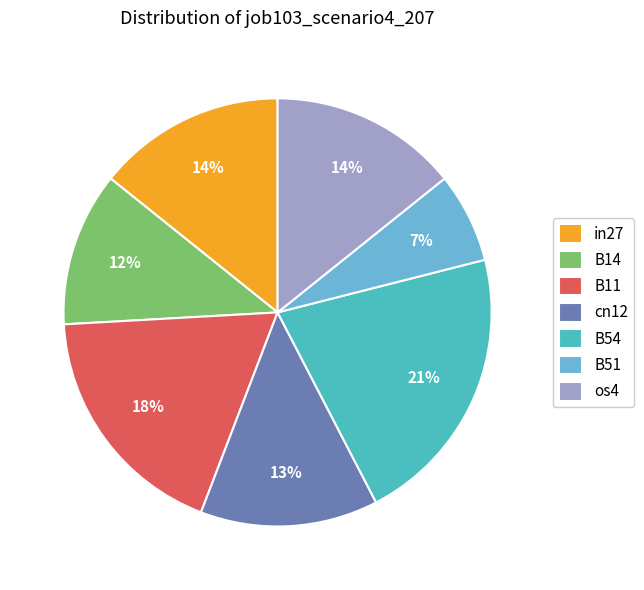

Do in27 and B51 together represent more than half of the pie?

No